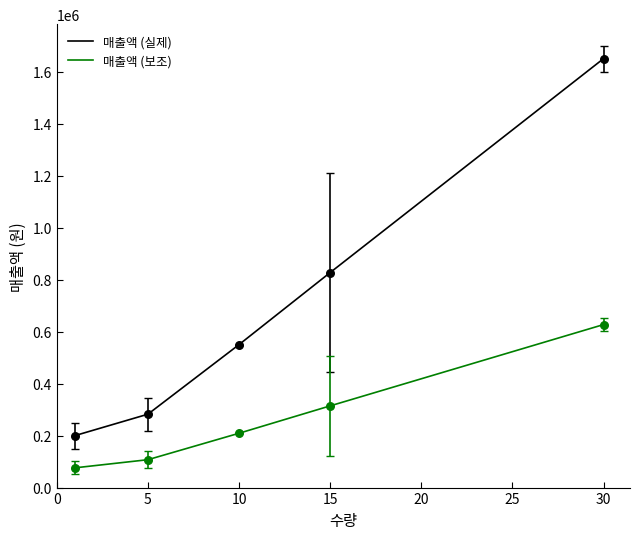

Which series has the largest total across all categories?

매출액 (실제)